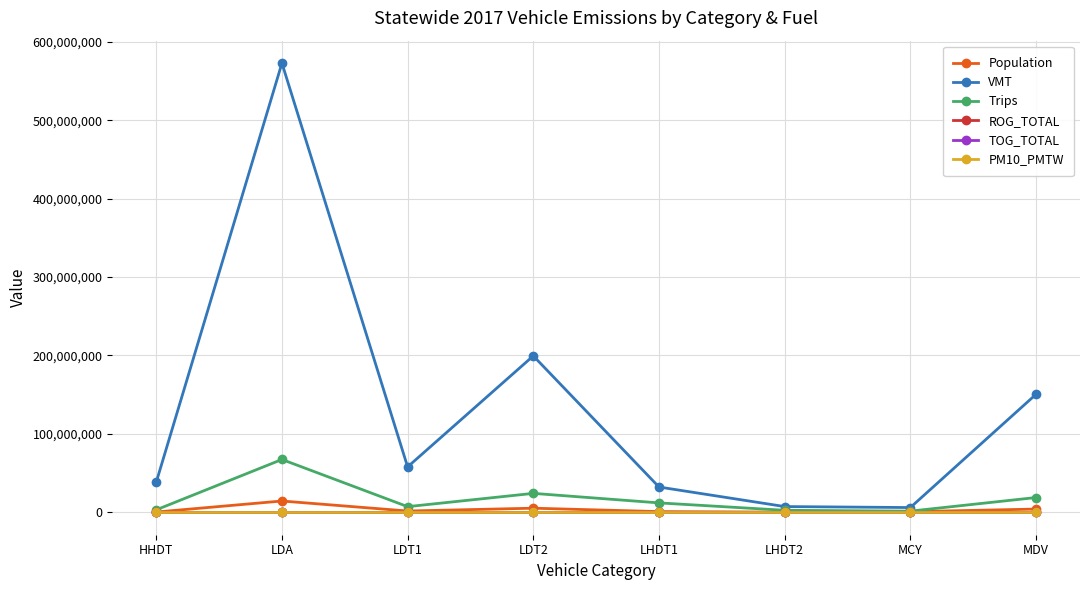

True or false: ROG_TOTAL and TOG_TOTAL intersect in this chart.

False